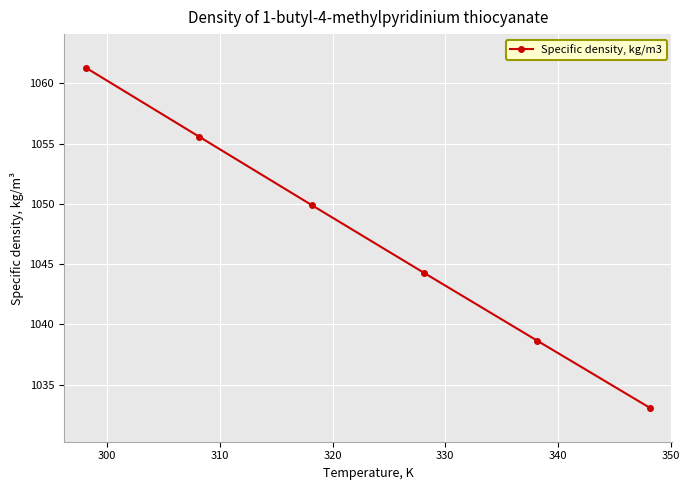

What is the value of the 3rd point from the left?

1049.9